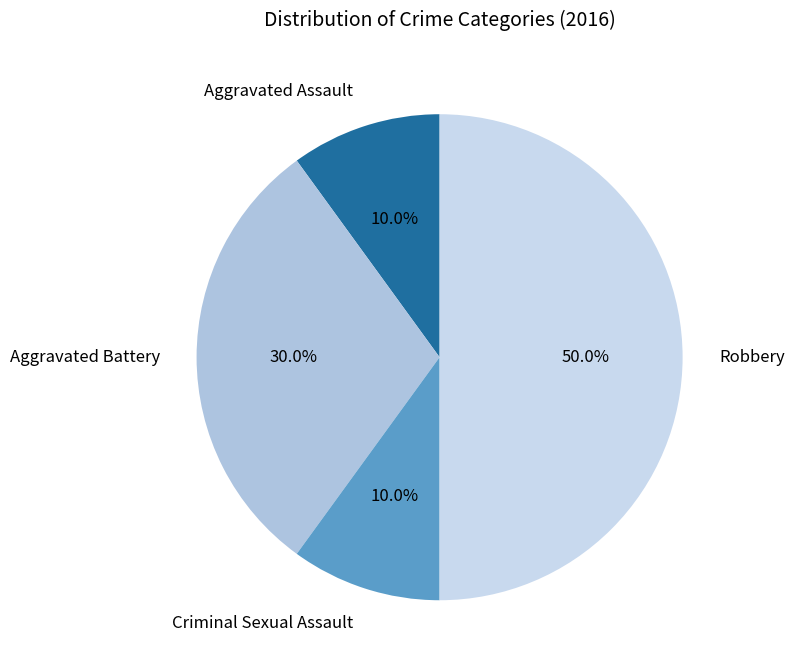

Which category has the biggest portion of the pie?

Robbery